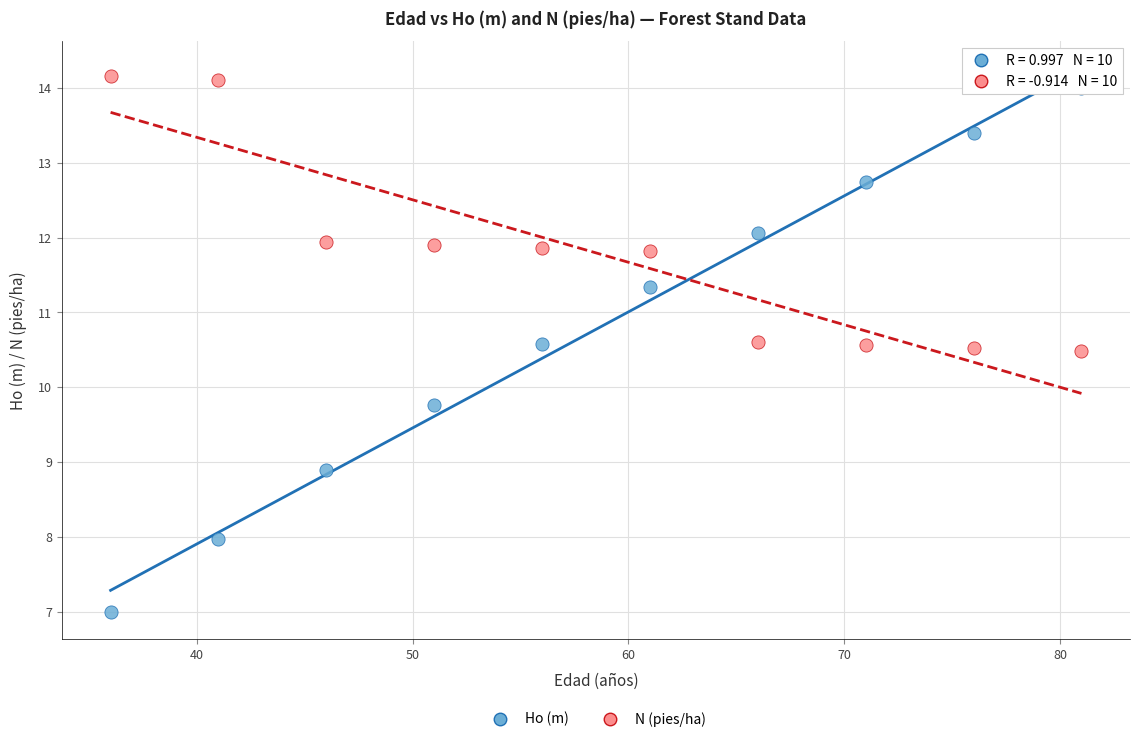

Across all data points, what is the range of X values (max minus min)?

45.0